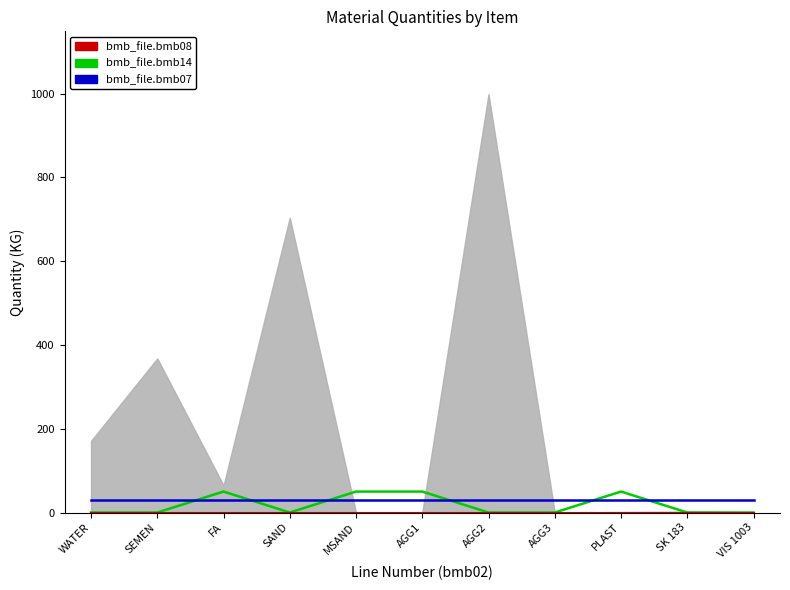

How many intersections are there between bmb_file.bmb14 and bmb_file.bmb07?

6